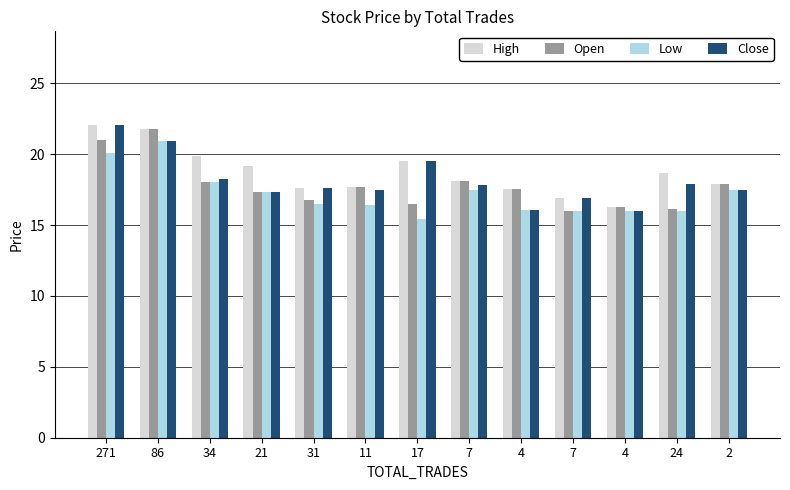

What is the approximate value of Open at 86?

21.8